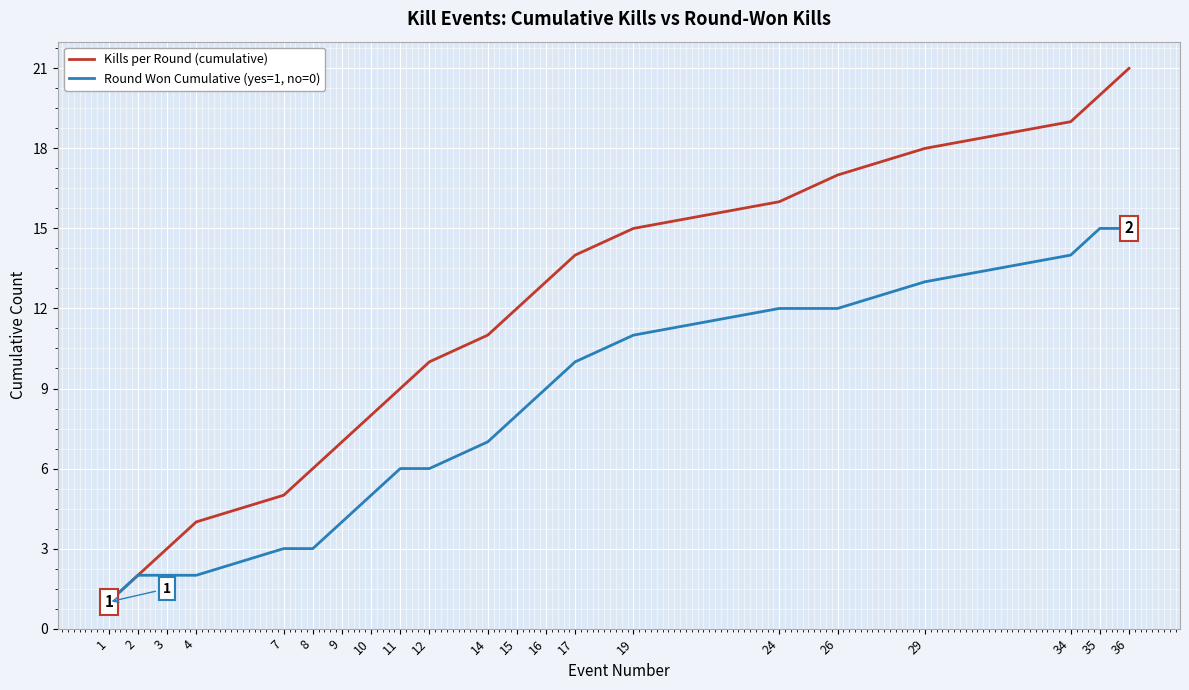

The Kills per Round (cumulative) series shows 1 at 3. True or false?

False